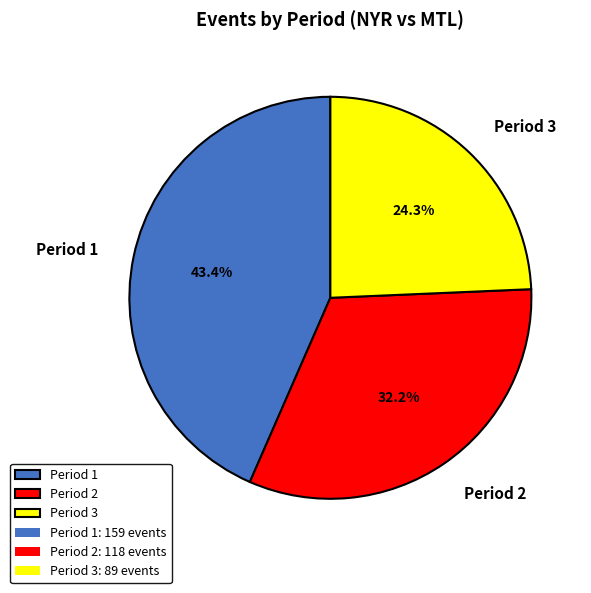

Is it true that Period 1 is 34% of the pie?

False